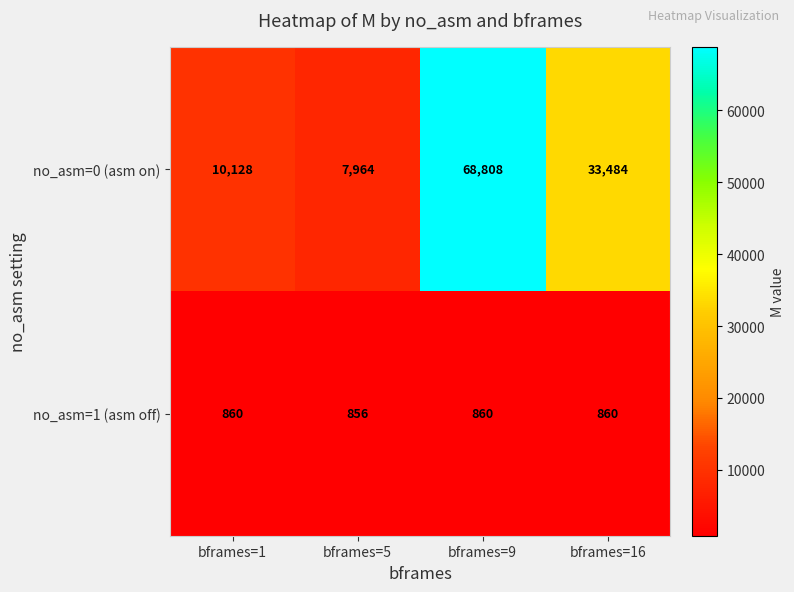

What is the total value across all series at bframes=9?

69668